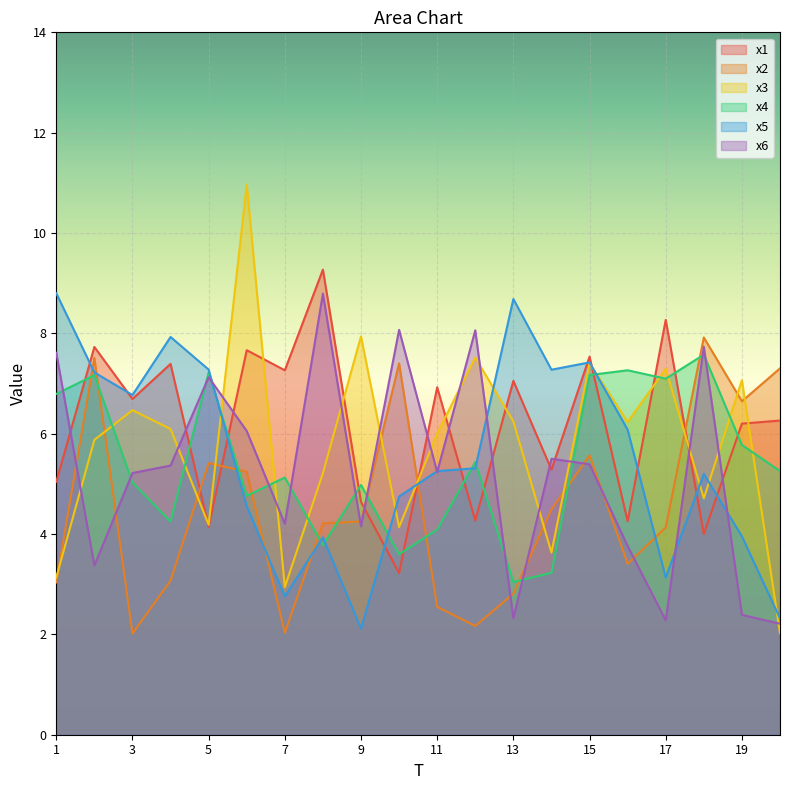

What is the spread (max minus min) of values at 2?

4.4